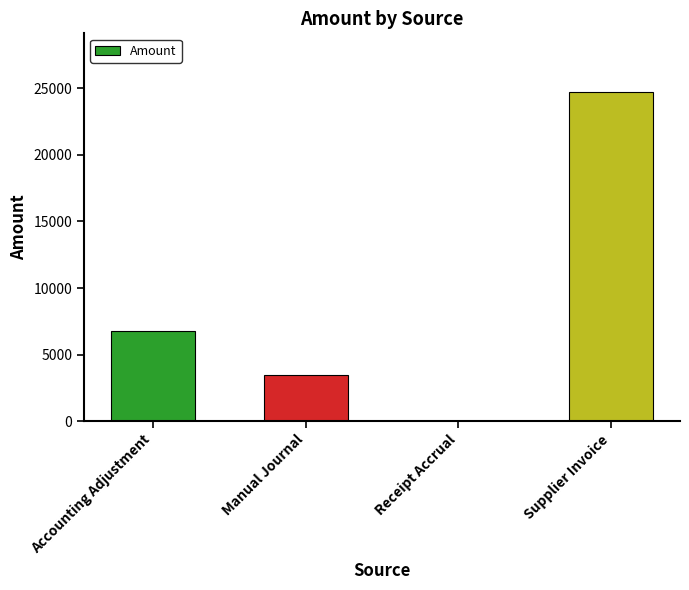

Reading left to right, list all the values displayed in this chart.

Accounting Adjustment=6735.4	Manual Journal=3447.1	Receipt Accrual=0.0	Supplier Invoice=24696.3